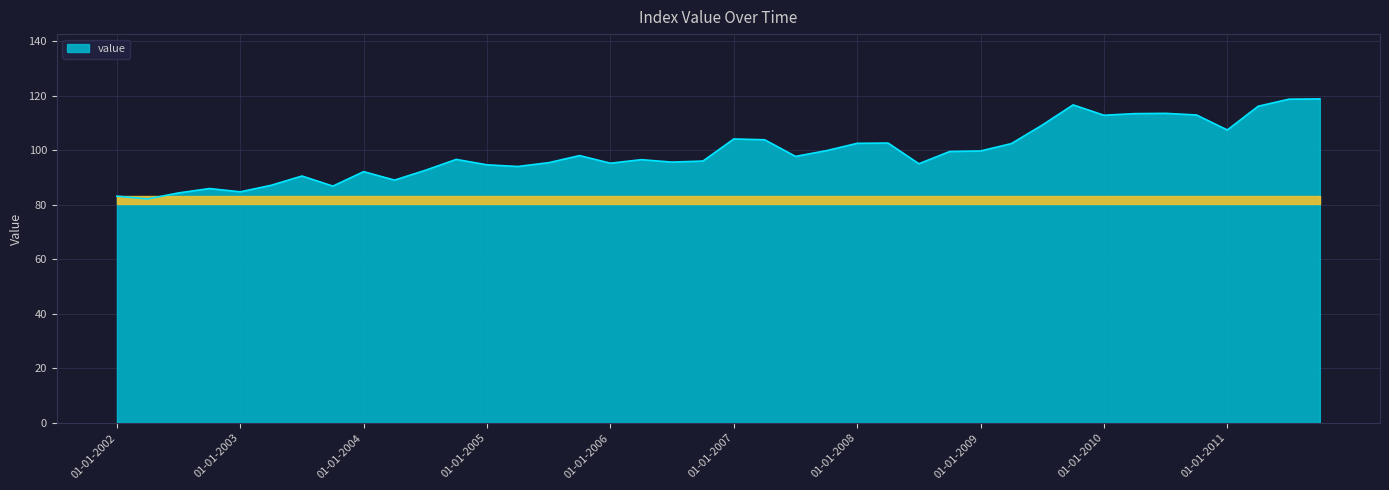

How many lines are shown in the chart?

1